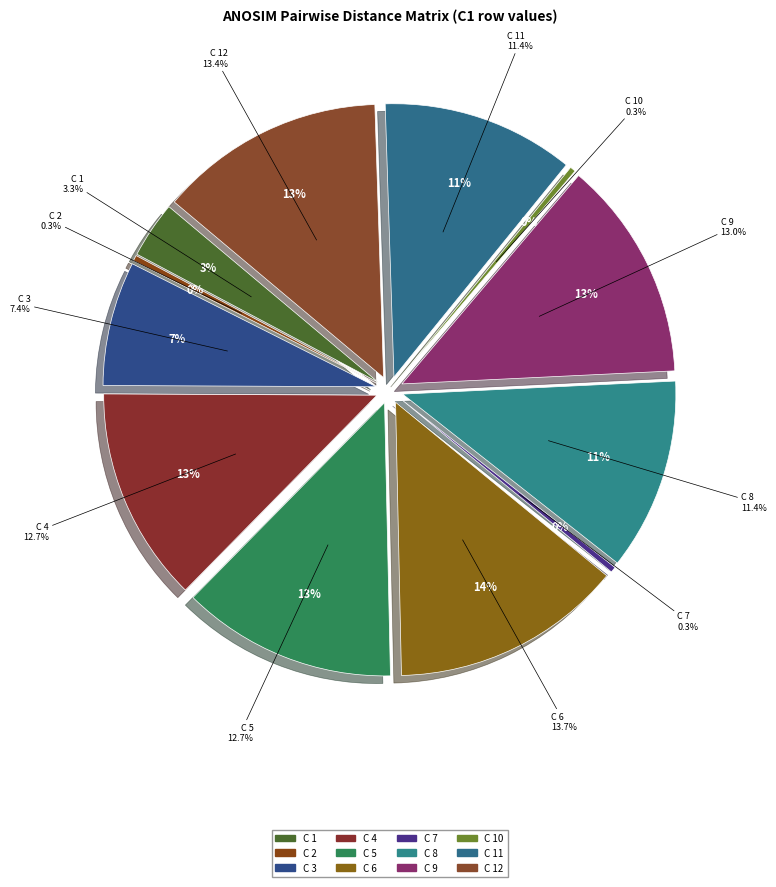

To the nearest percent, what is the difference between the largest and smallest slice percentages?

13%